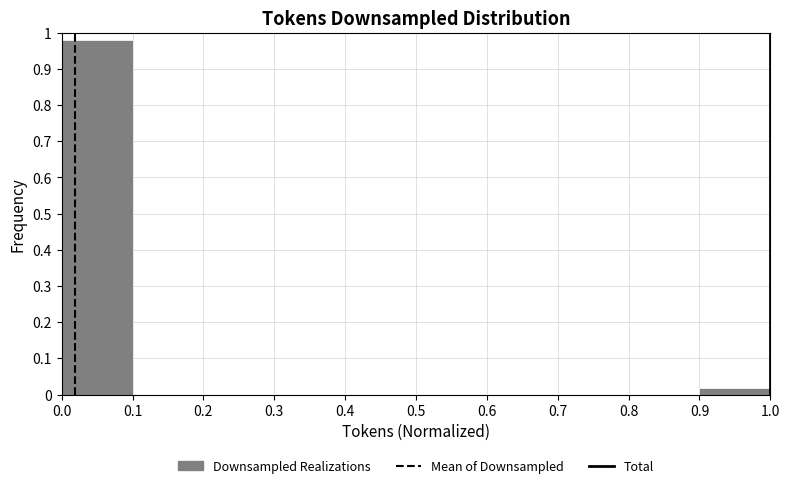

What is the height of the bar covering 0.0 to 0.1 on the x-axis? The values are not printed on the chart, so give them approximately, as read against the axis.

0.98